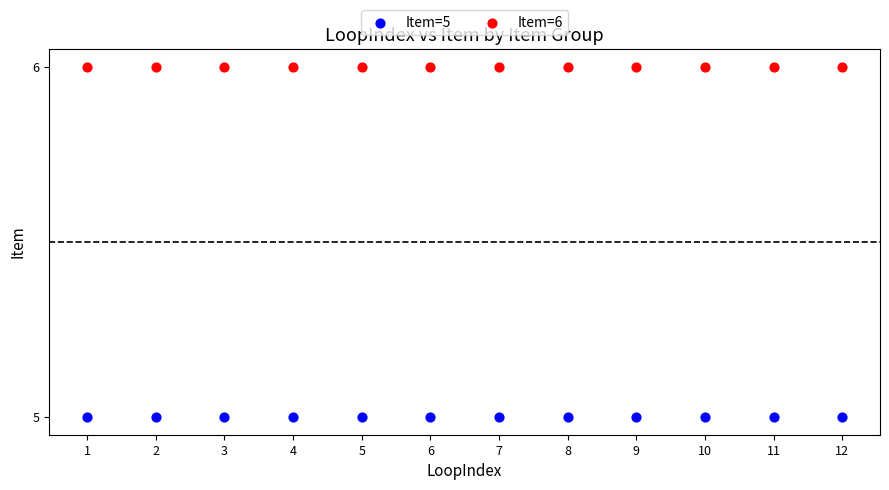

Which series contains the lowest Y value?

Item=5